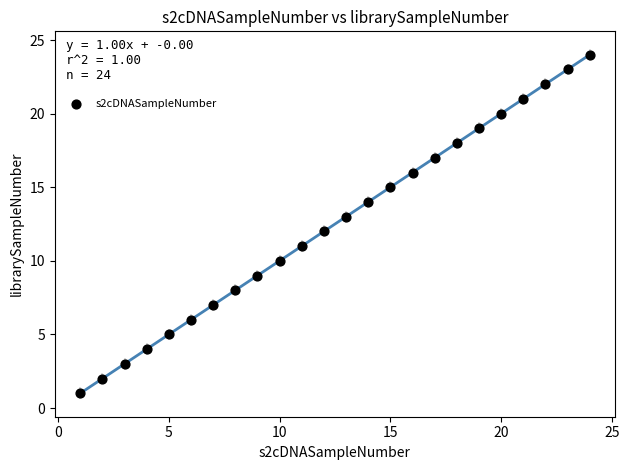

What is the range of X values (max minus min)?

23